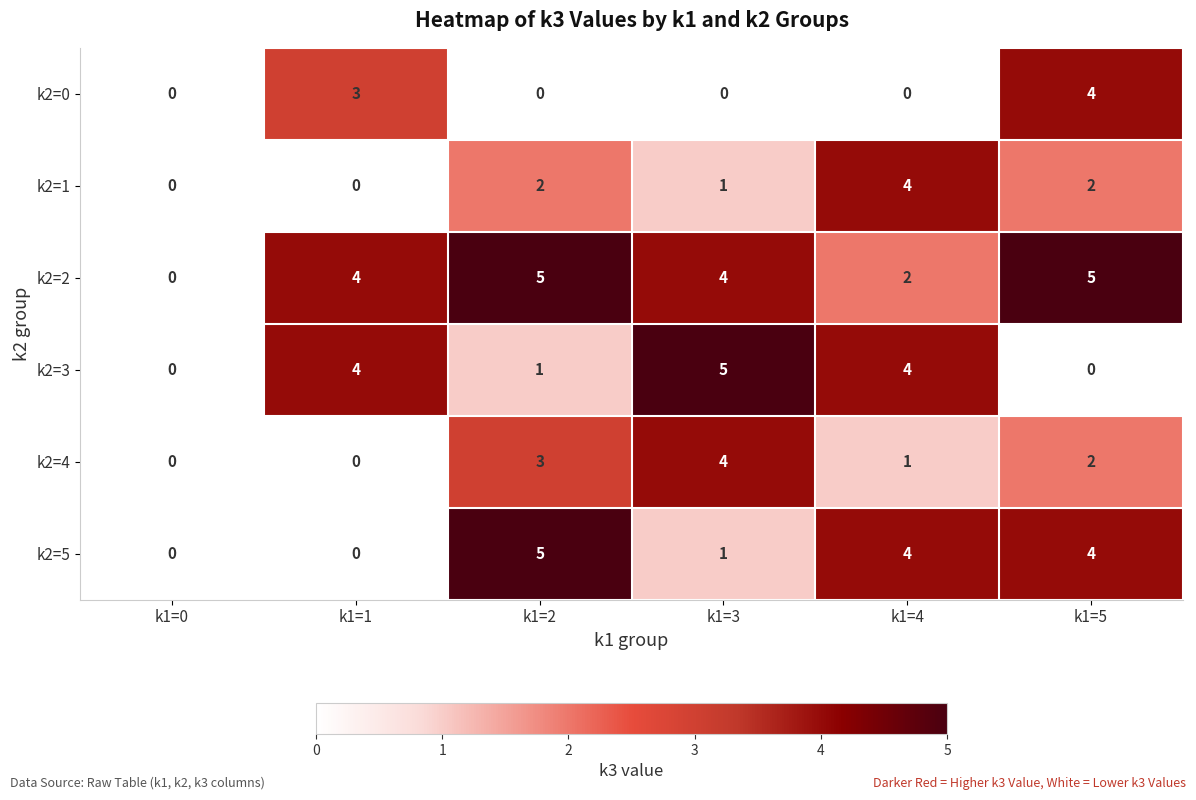

True or false: k2=4 has a value of 6 at k1=3.

False